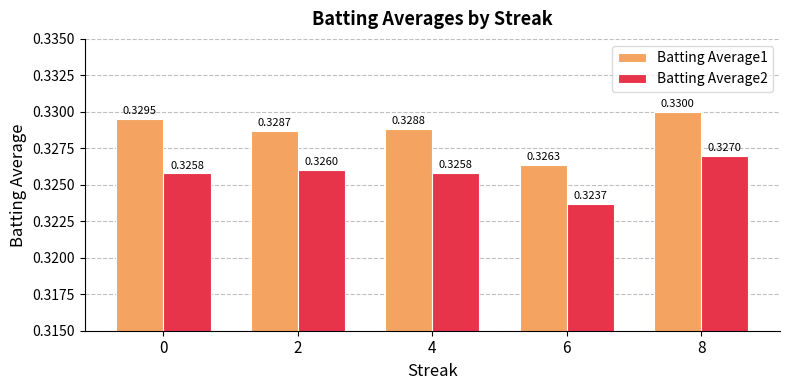

Which category has the lowest value in the Batting Average1 series?

6